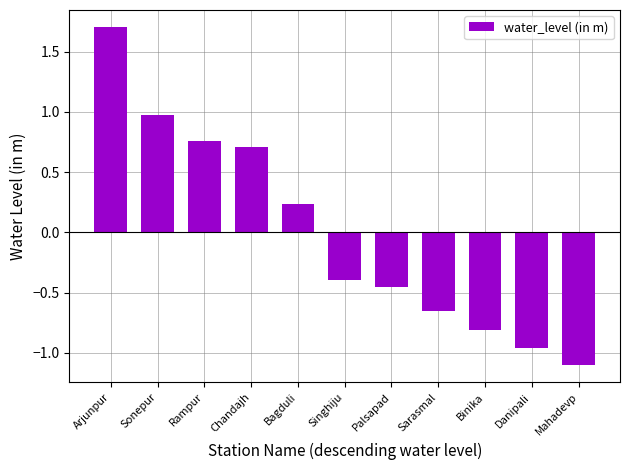

How many data points are above 0?

5